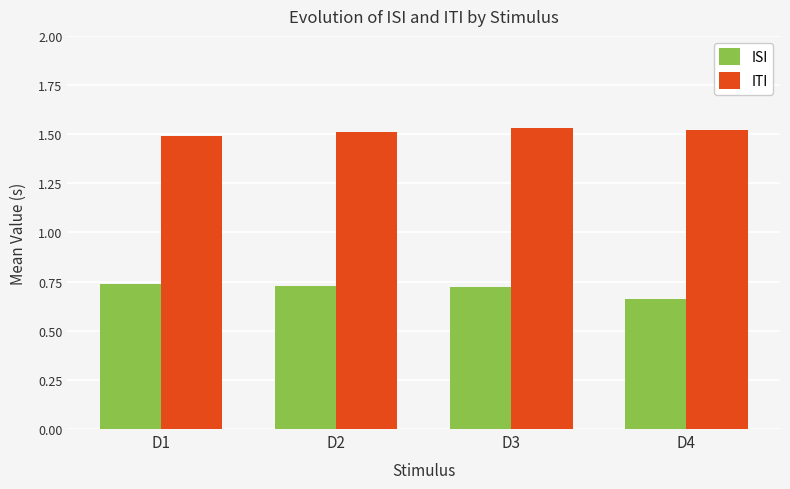

Are the bars horizontal?

No